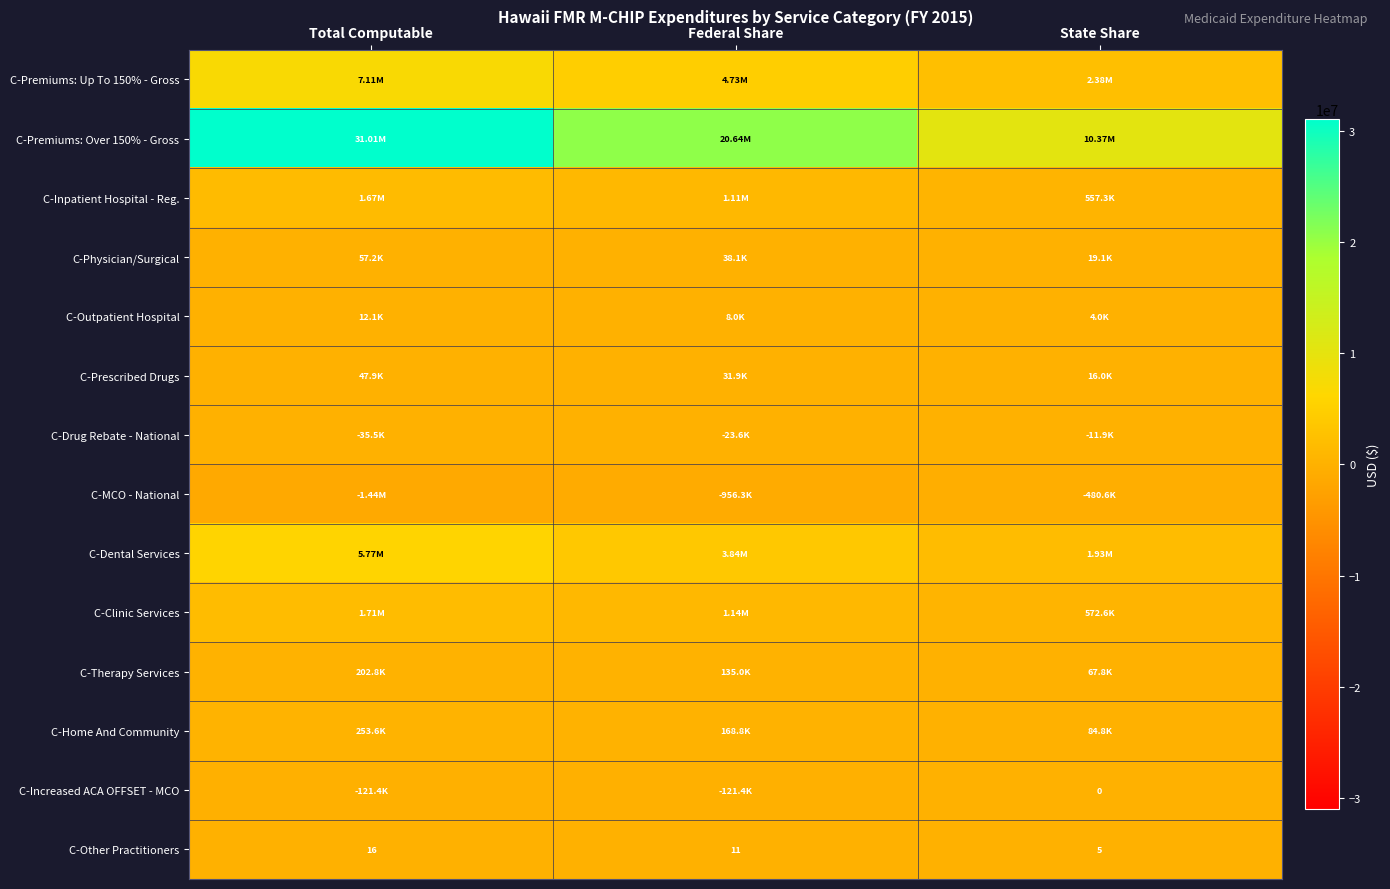

What is the sum of the C-Other Practitioners values at Federal Share and State Share?

16